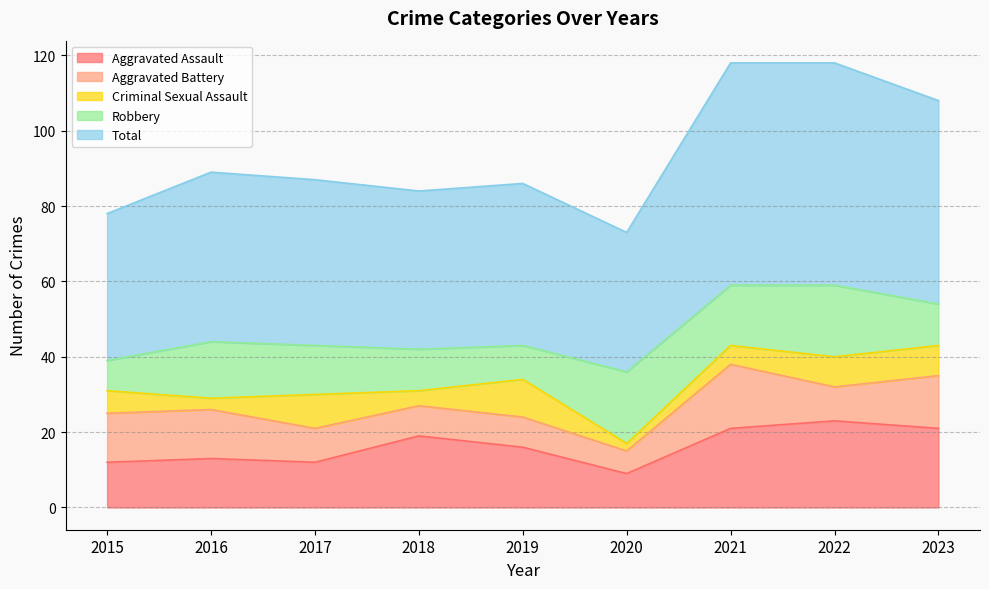

Reading right to left, what are all the values shown in this chart?

Aggravated Assault: 2023=21	2022=23	2021=21	2020=9	2019=16	2018=19	2017=12	2016=13	2015=12
Aggravated Battery: 2023=14	2022=9	2021=17	2020=6	2019=8	2018=8	2017=9	2016=13	2015=13
Criminal Sexual Assault: 2023=8	2022=8	2021=5	2020=2	2019=10	2018=4	2017=9	2016=3	2015=6
Robbery: 2023=11	2022=19	2021=16	2020=19	2019=9	2018=11	2017=13	2016=15	2015=8
Total: 2023=54	2022=59	2021=59	2020=37	2019=43	2018=42	2017=44	2016=45	2015=39